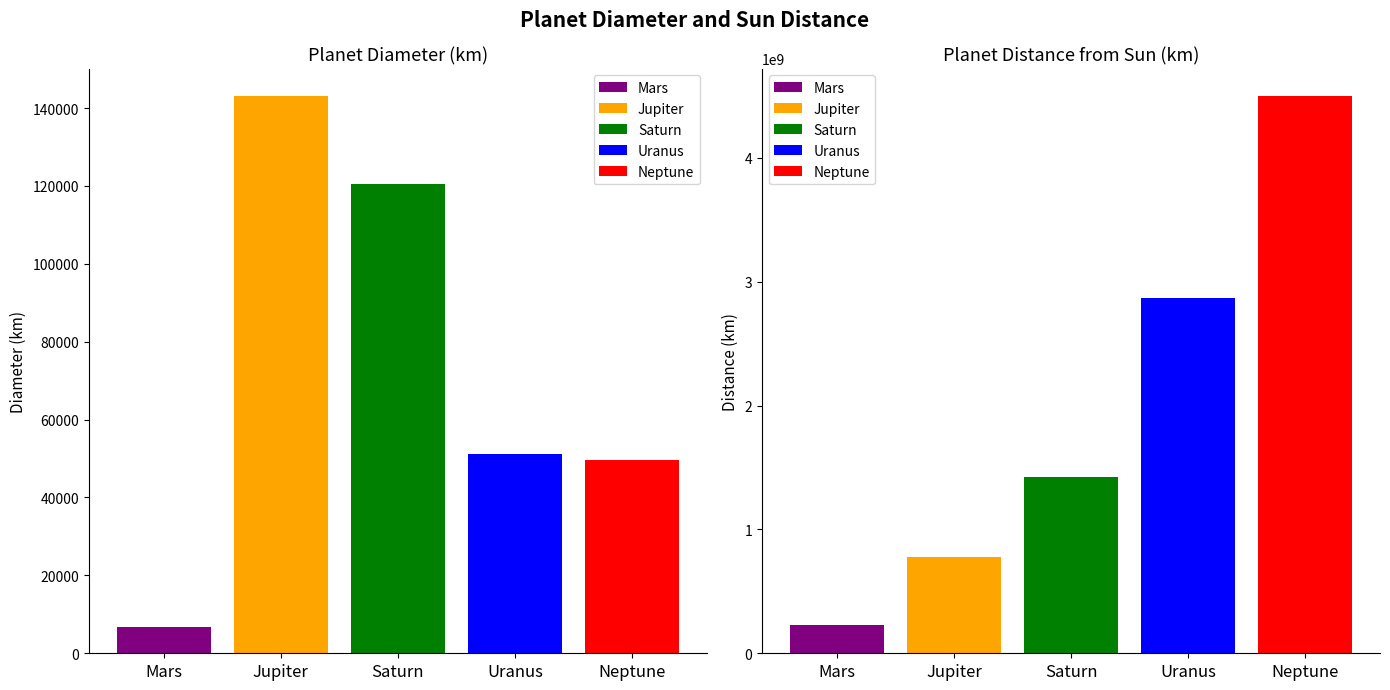

Reading left to right, list all the values displayed in this chart.

planet_diameter_km: Mars=6794	Jupiter=142984	Saturn=120536	Uranus=51118	Neptune=49532
planet_sun_distance_km: Mars=227936640	Jupiter=778369000	Saturn=1427034000	Uranus=2870658186	Neptune=4496976000